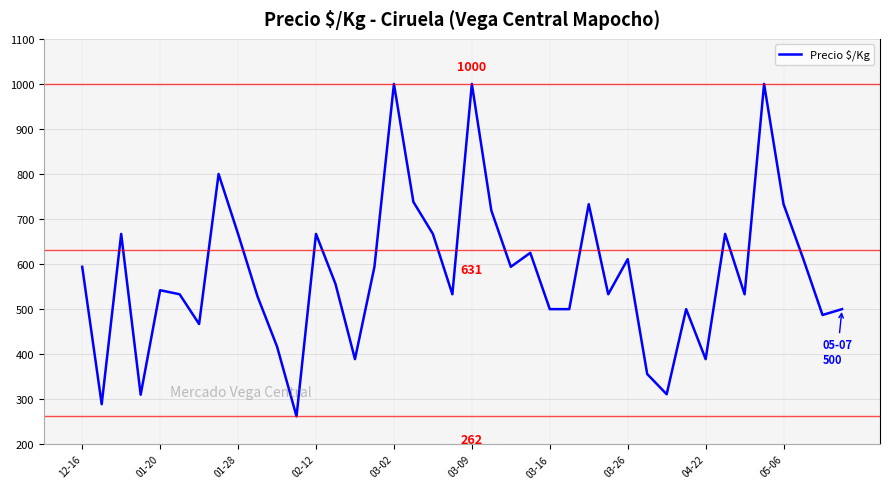

What is the difference between the maximum and minimum values?

738